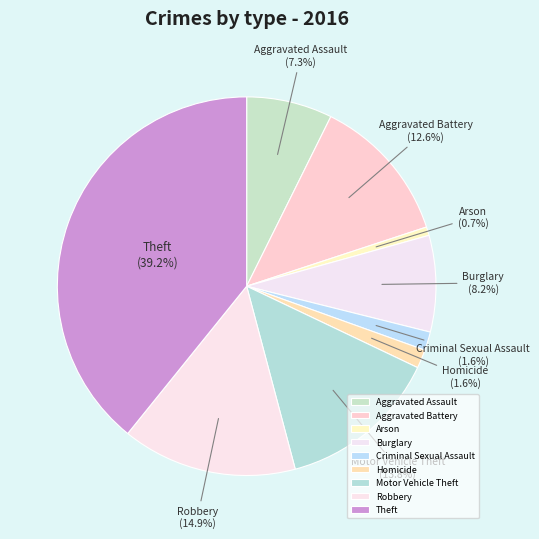

Approximately how many times larger is the value at Theft compared to Arson?

53.7